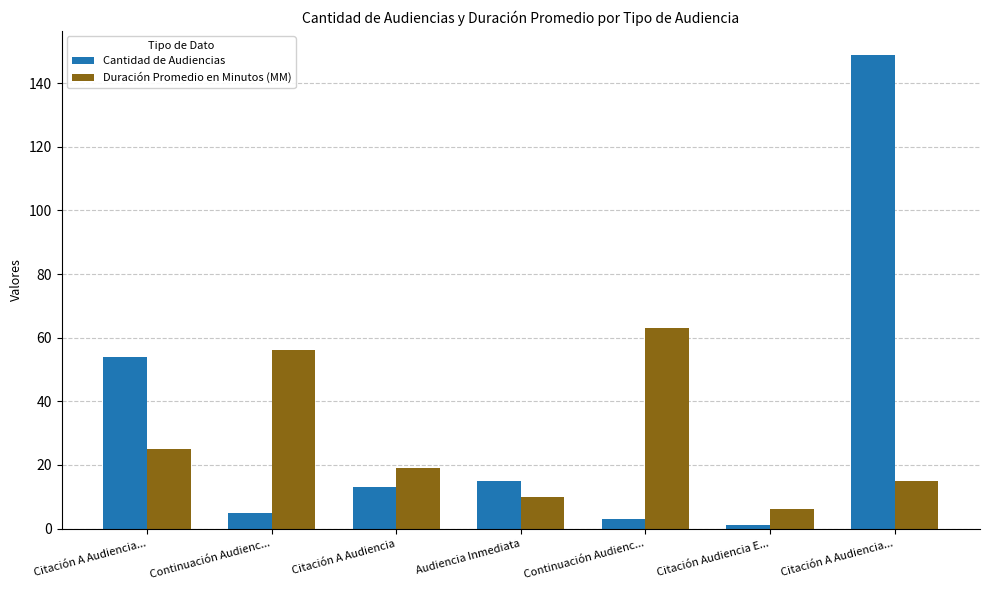

What is the greatest value displayed?

149